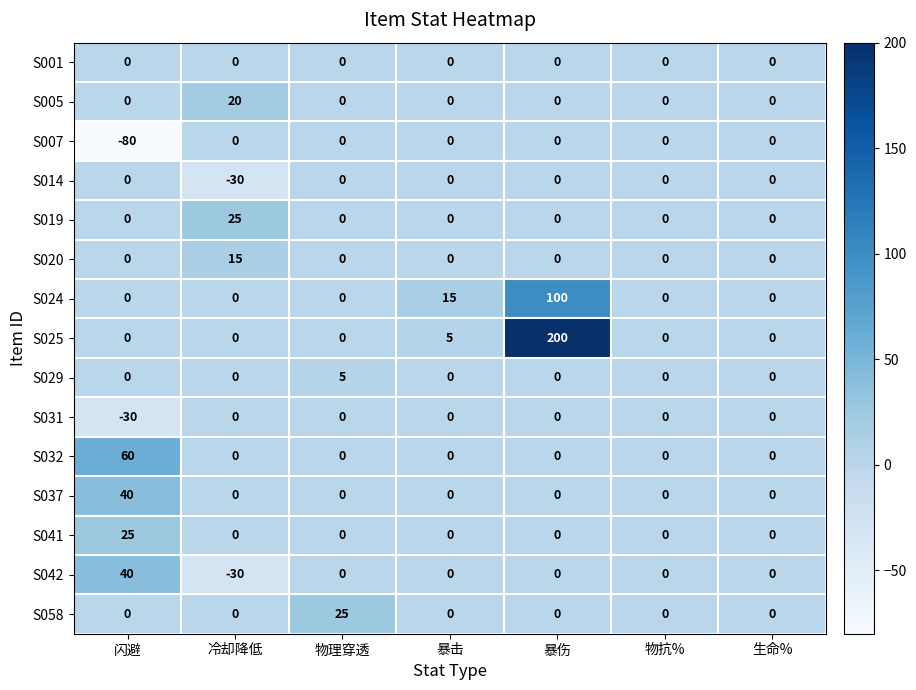

What is the minimum value shown in the chart?

-80